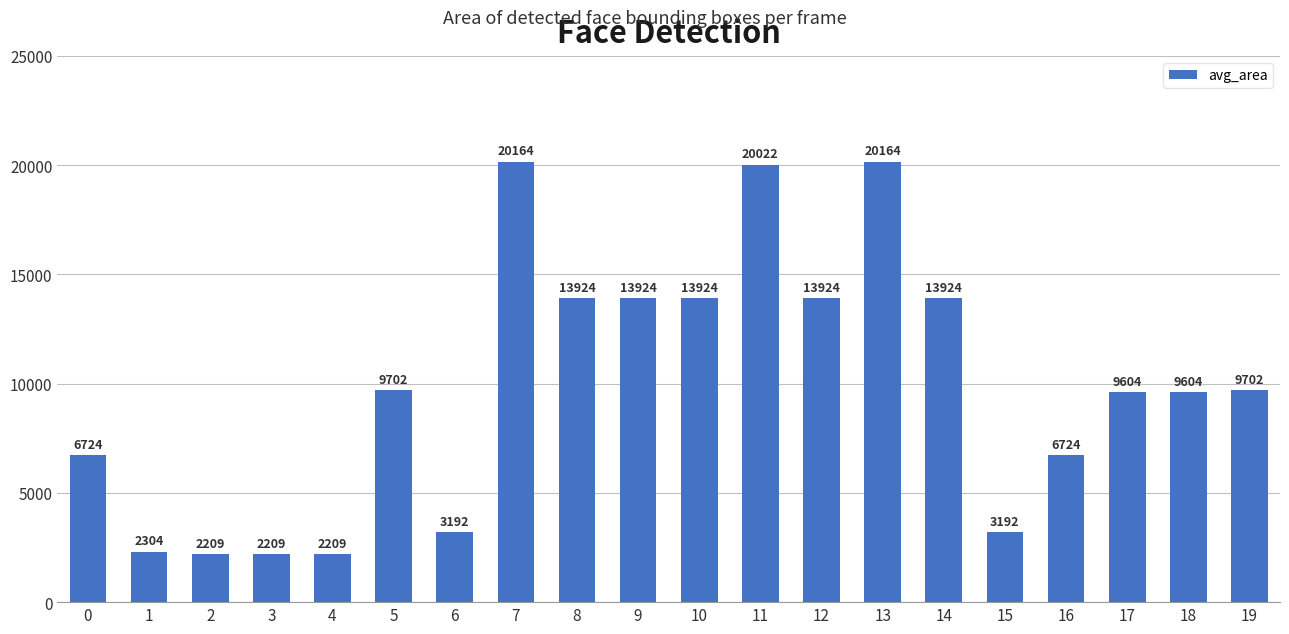

What is the maximum value shown in the chart?

20164